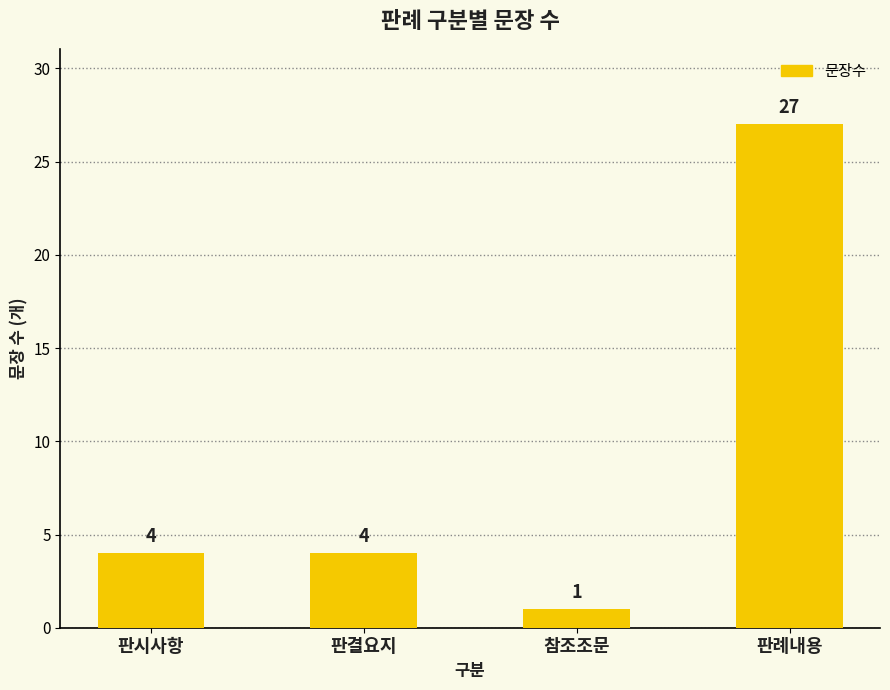

How many values are between 4 and 27?

3